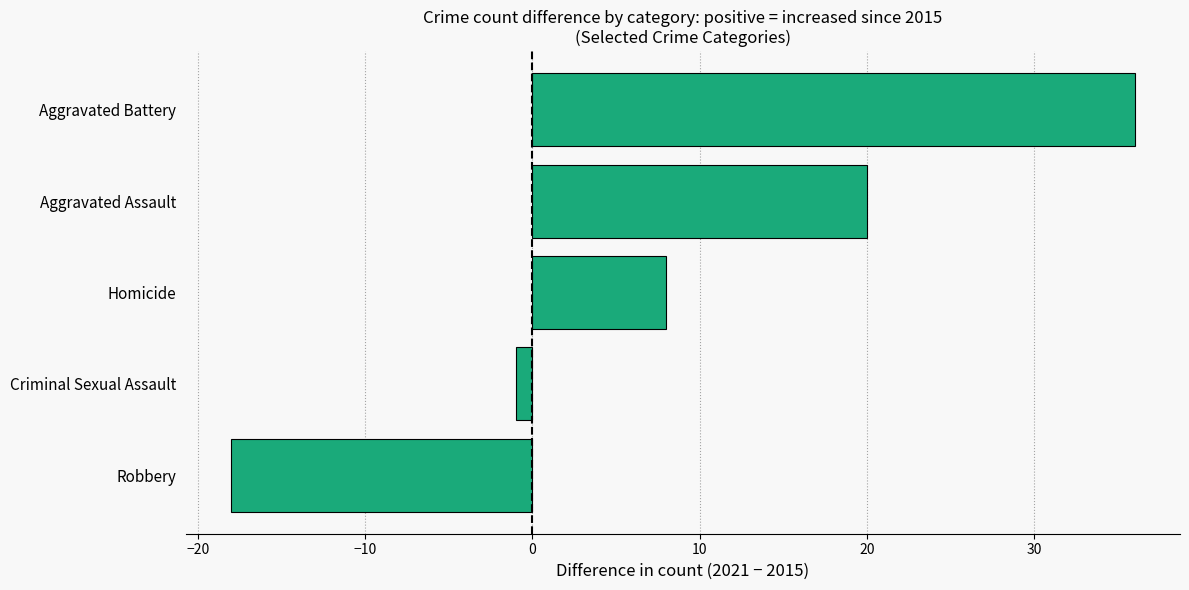

Between Robbery and Aggravated Assault, which is larger?

Aggravated Assault